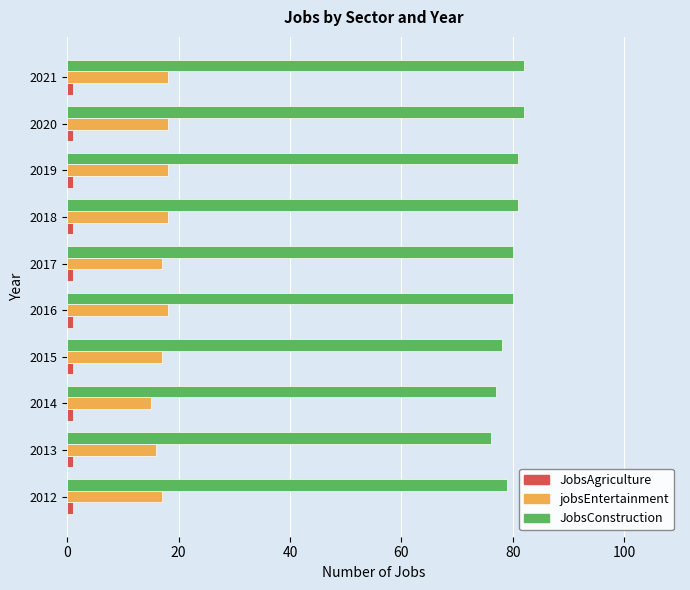

What is the sum of all JobsConstruction values?

796